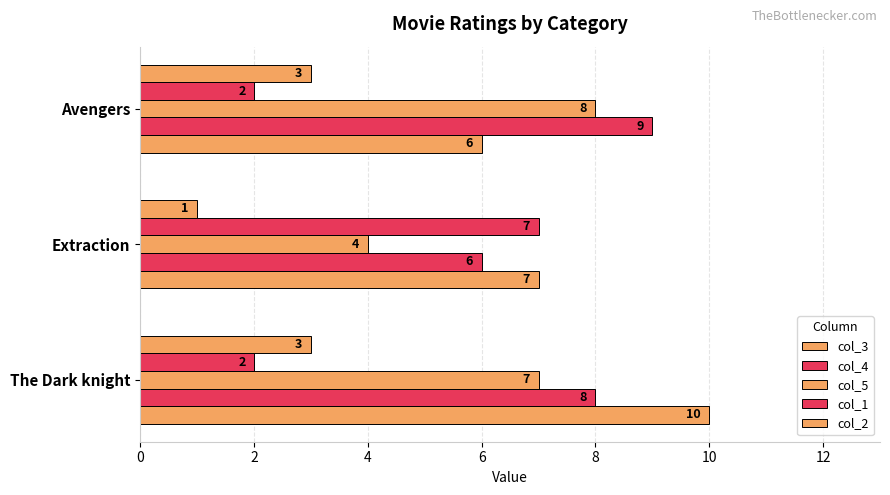

How many data points in col_1 are above 2?

1